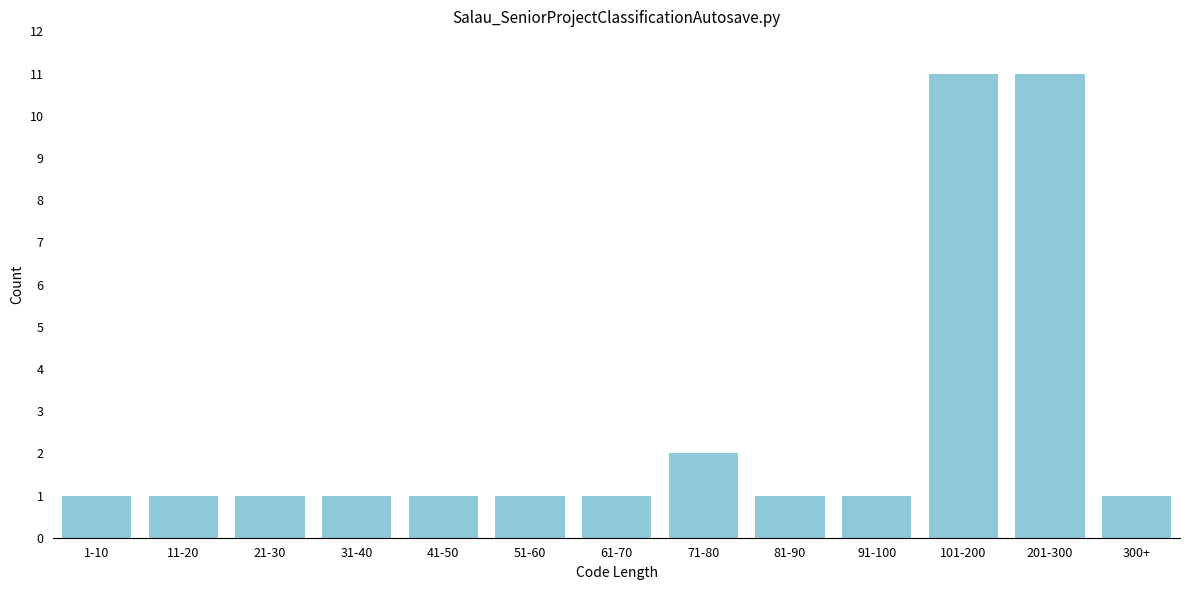

Reading left to right, transcribe all the data shown in this chart.

1-10=1	11-20=1	21-30=1	31-40=1	41-50=1	51-60=1	61-70=1	71-80=2	81-90=1	91-100=1	101-200=11	201-300=11	300+=1